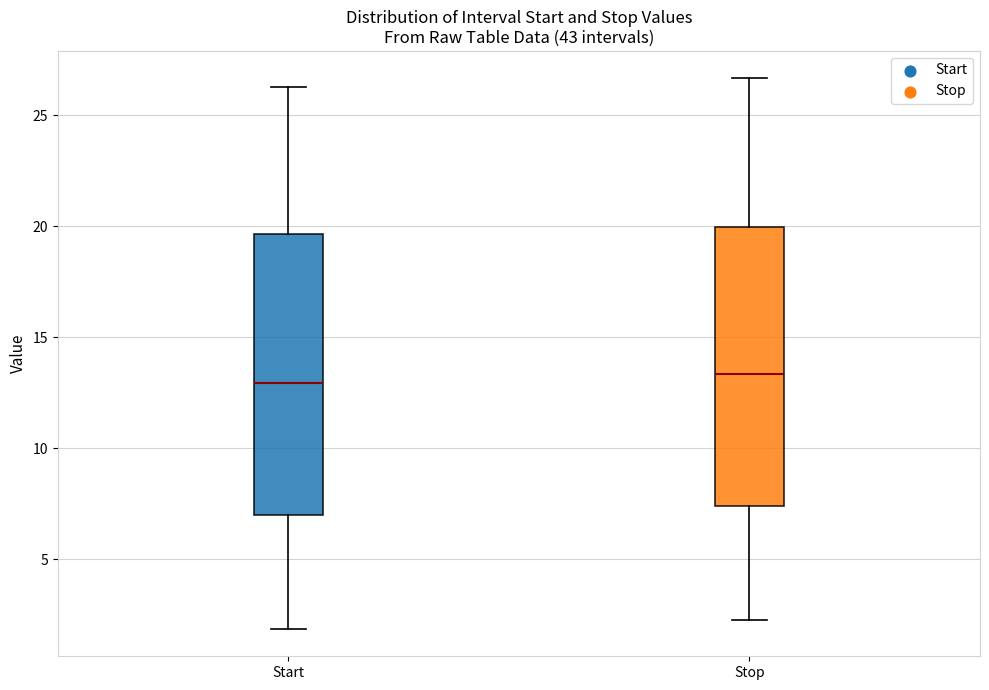

Where is the upper edge of the box for Start on the y-axis? The values are not printed on the chart, so give them approximately, as read against the axis.

19.5